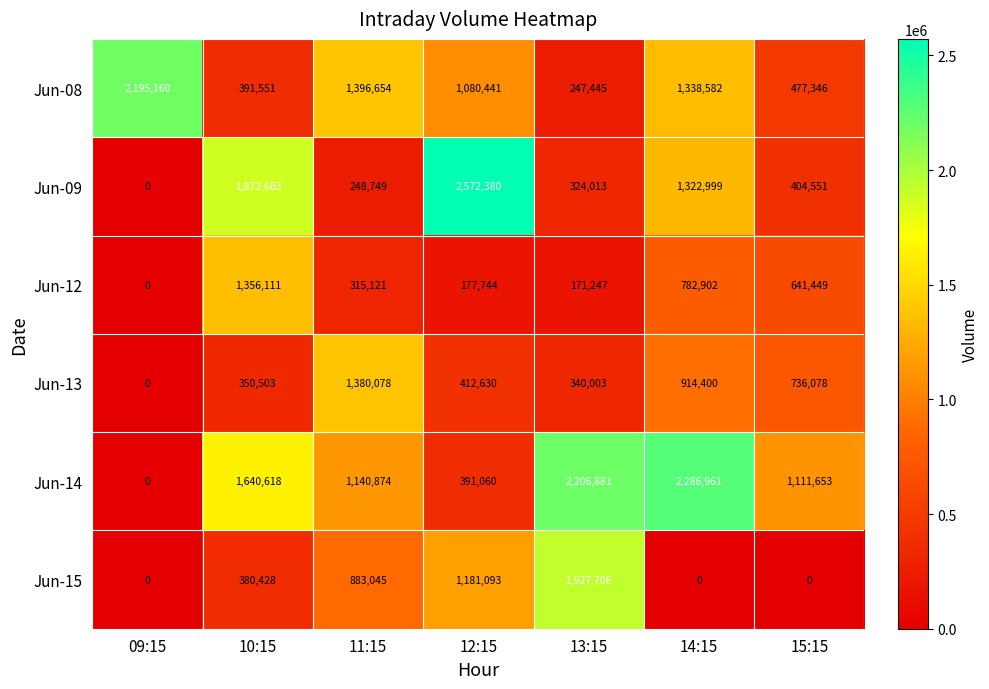

What is the difference between the second highest and second lowest values in the Jun-15 series?

1181093